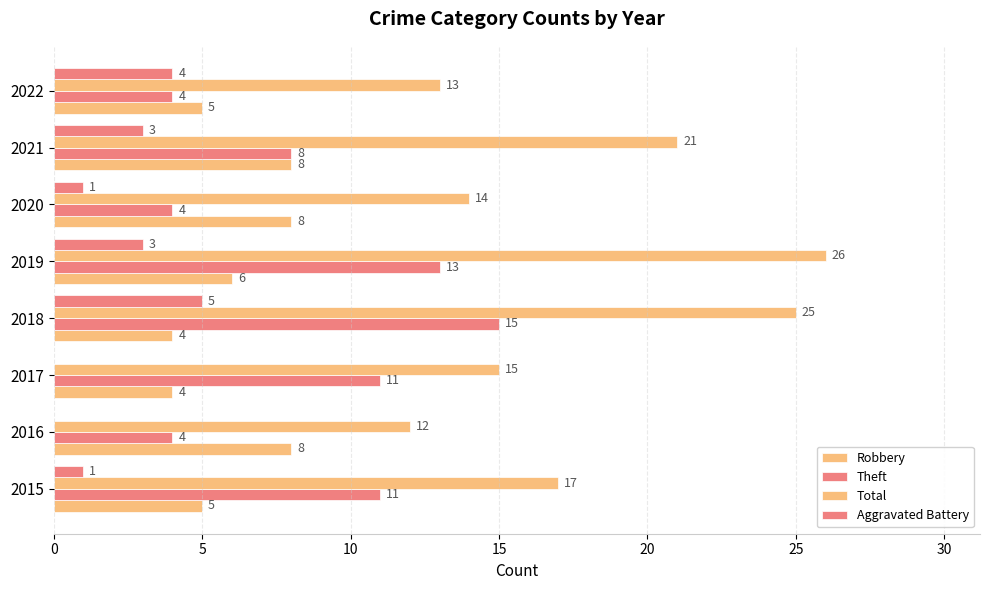

How many categories are shown in the chart?

8